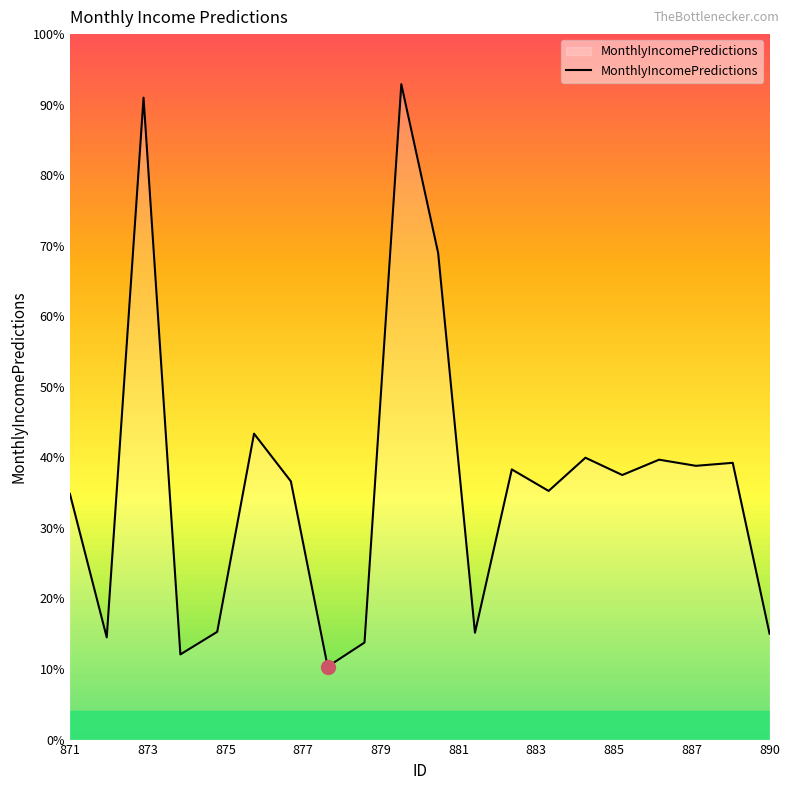

Does the chart display data point markers on the line(s)?

No